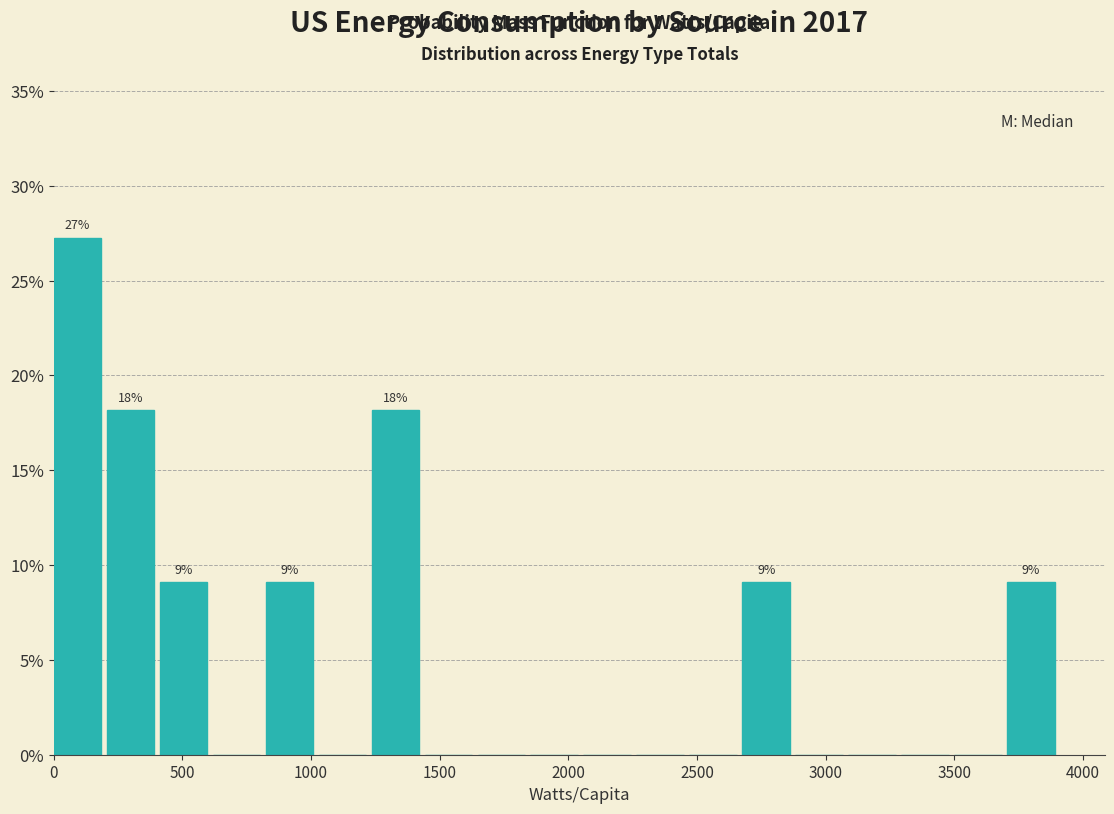

Over which range of the x-axis is the bar tallest?

0 to 200